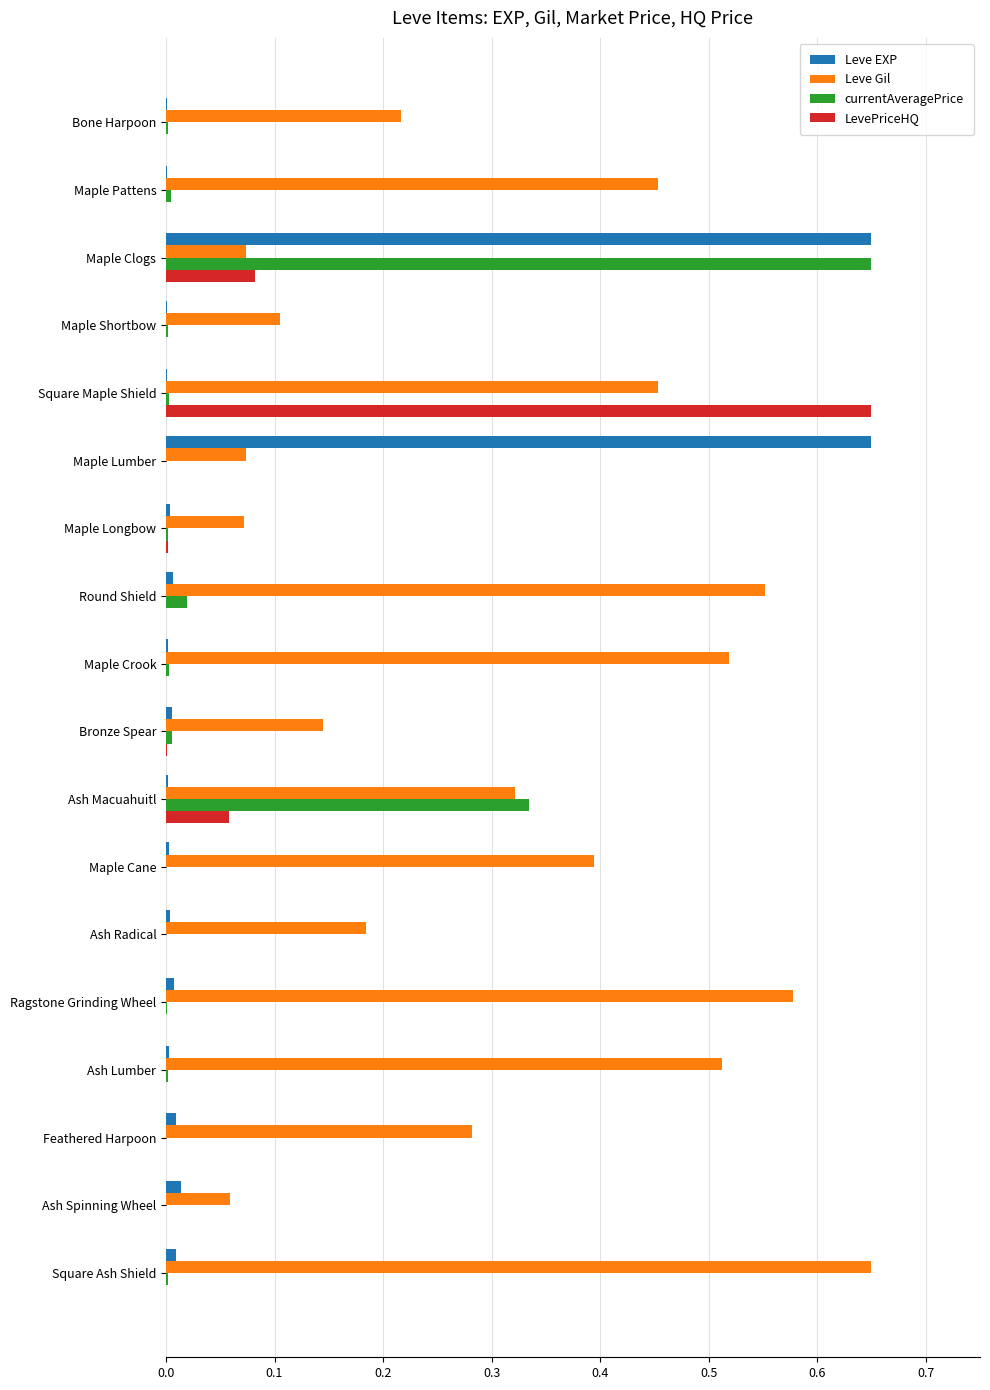

Between Maple Shortbow and Feathered Harpoon, which series saw the biggest shift?

Leve Gil